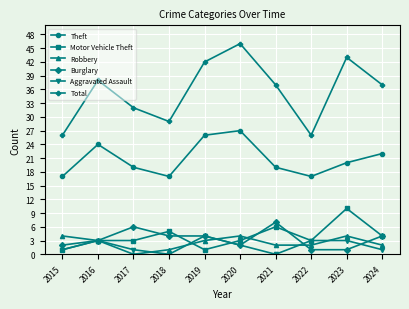

True or false: Motor Vehicle Theft has more than 1 interior local peaks.

True